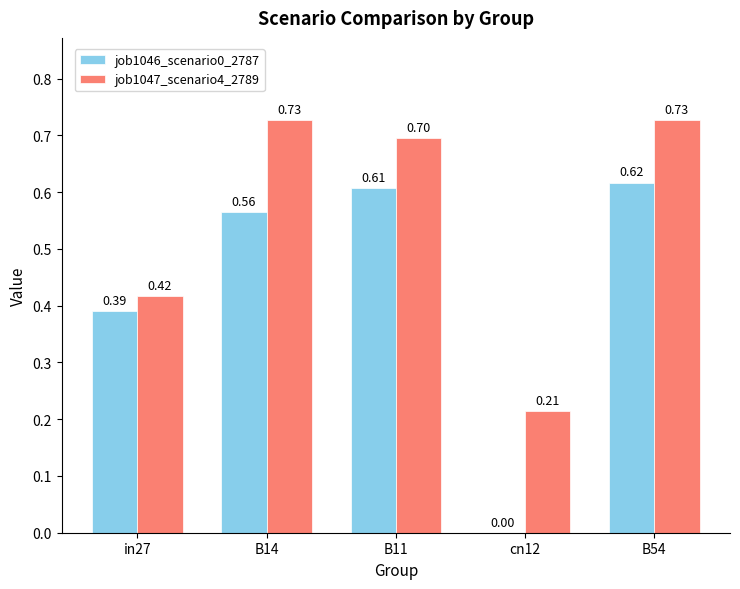

Does the chart contain stacked bars?

No